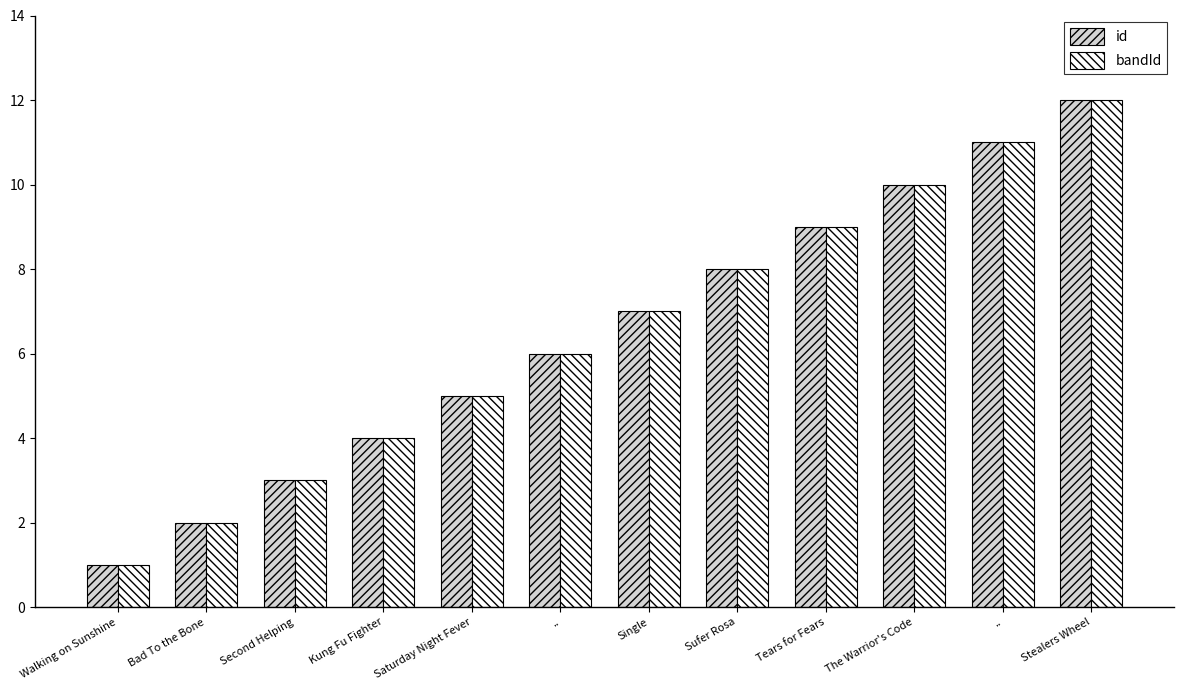

List the labels in order of bandId value, largest first.

Stealers Wheel, .., The Warrior's Code, Tears for Fears, Sufer Rosa, Single, .., Saturday Night Fever, Kung Fu Fighter, Second Helping, Bad To the Bone, Walking on Sunshine